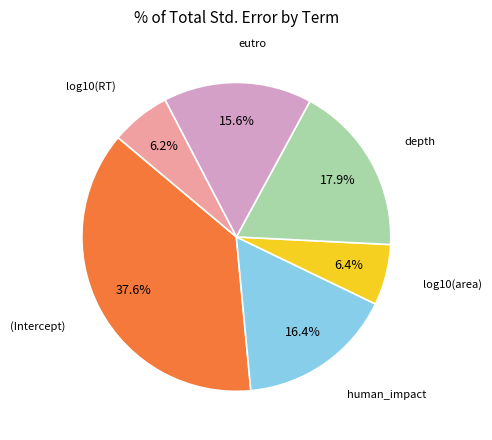

How many segments does this pie chart have?

6